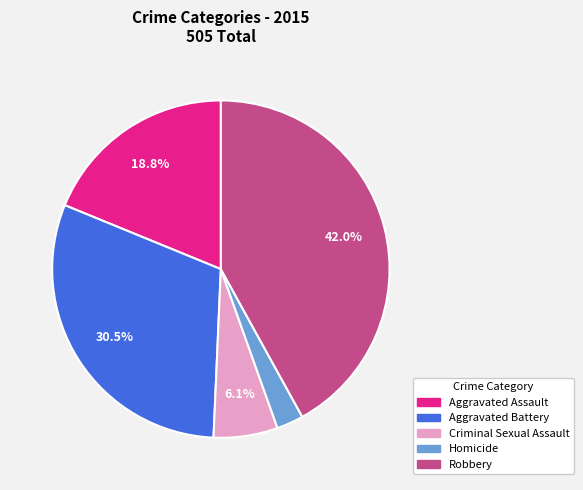

Is there a majority slice in this chart?

No